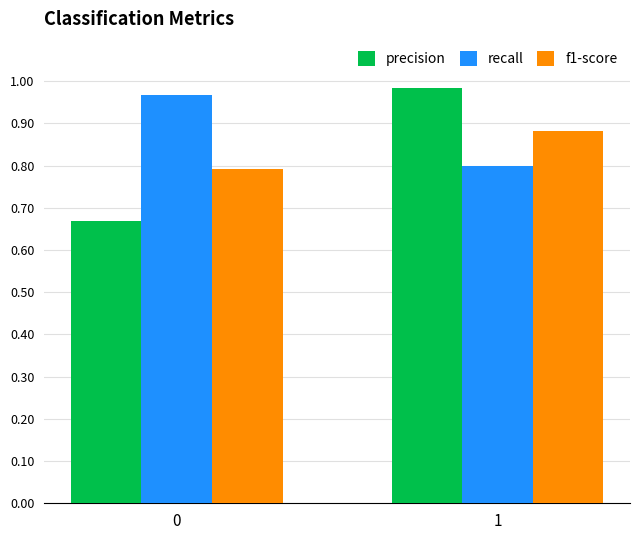

What is the total value across all series at 1?

2.7